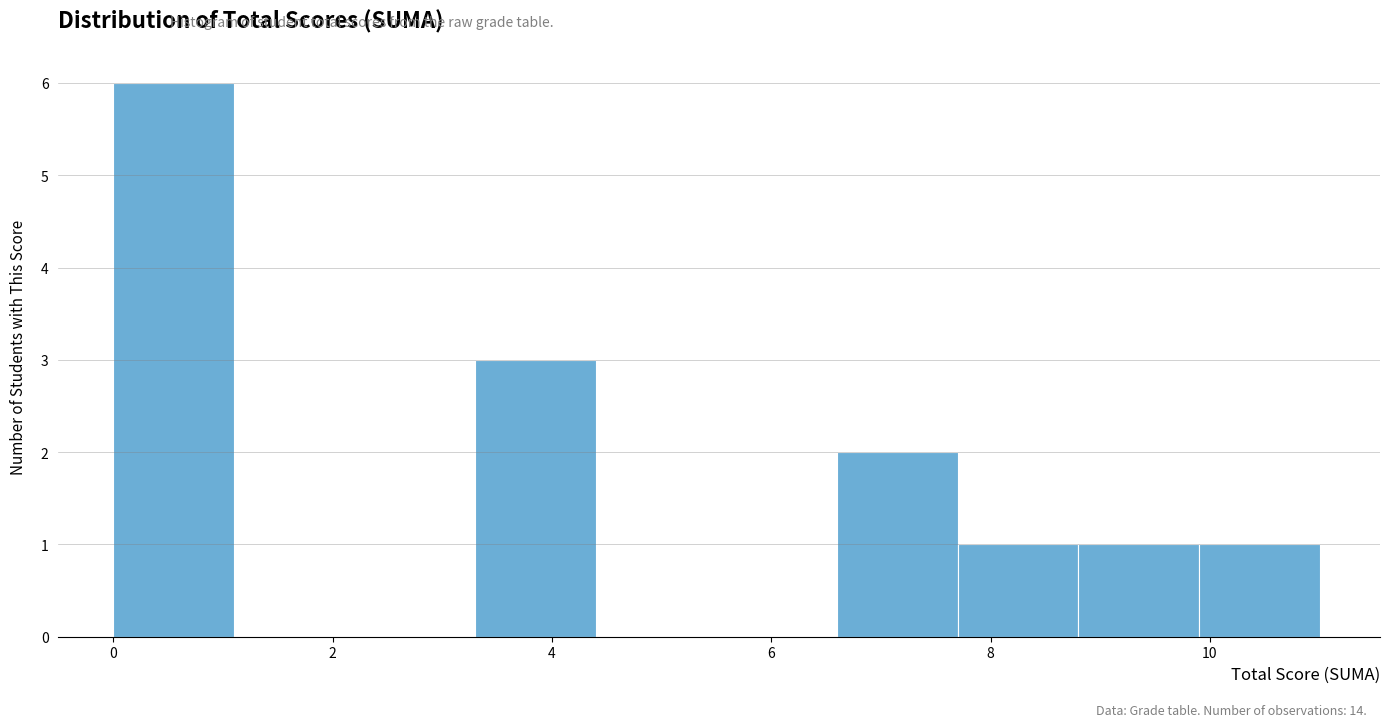

Over which range of the x-axis is the bar tallest?

0.0 to 1.1